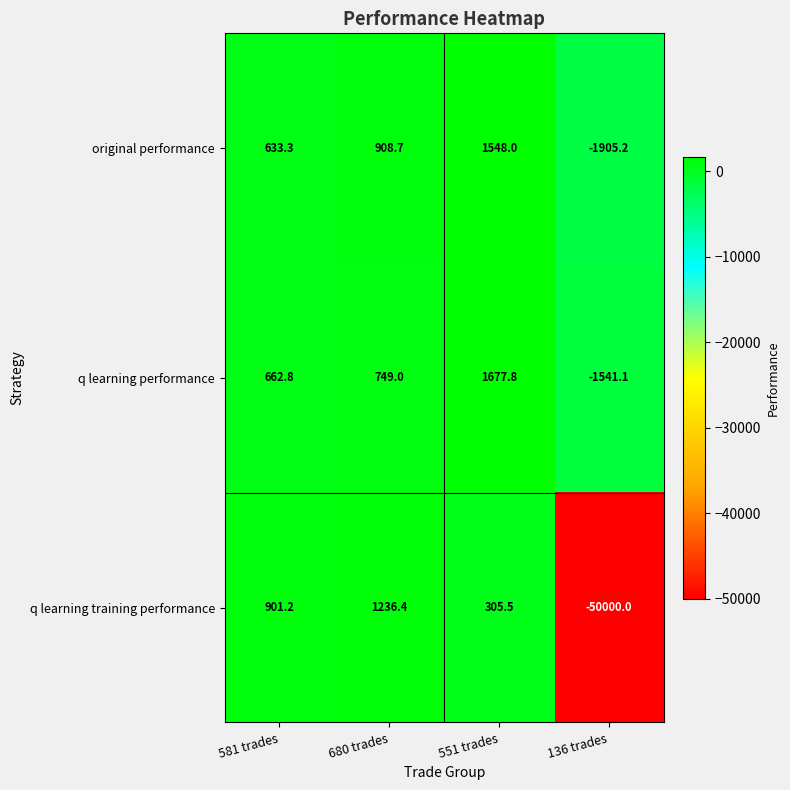

What is the difference between the original performance values at 680 trades and 551 trades?

639.3